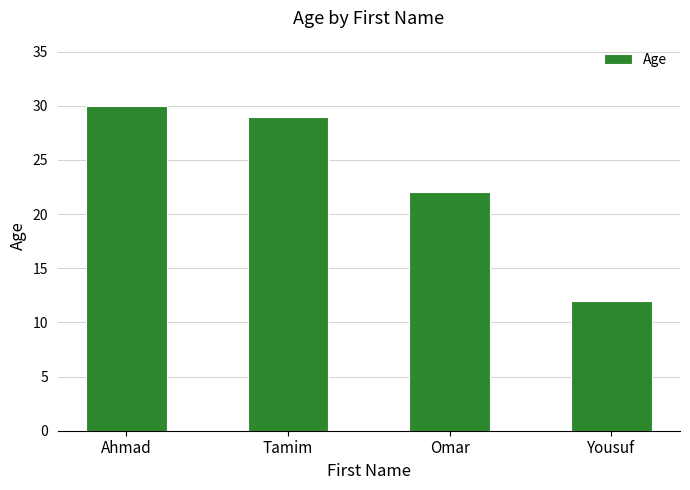

List the labels in order of value, largest first.

Ahmad, Tamim, Omar, Yousuf